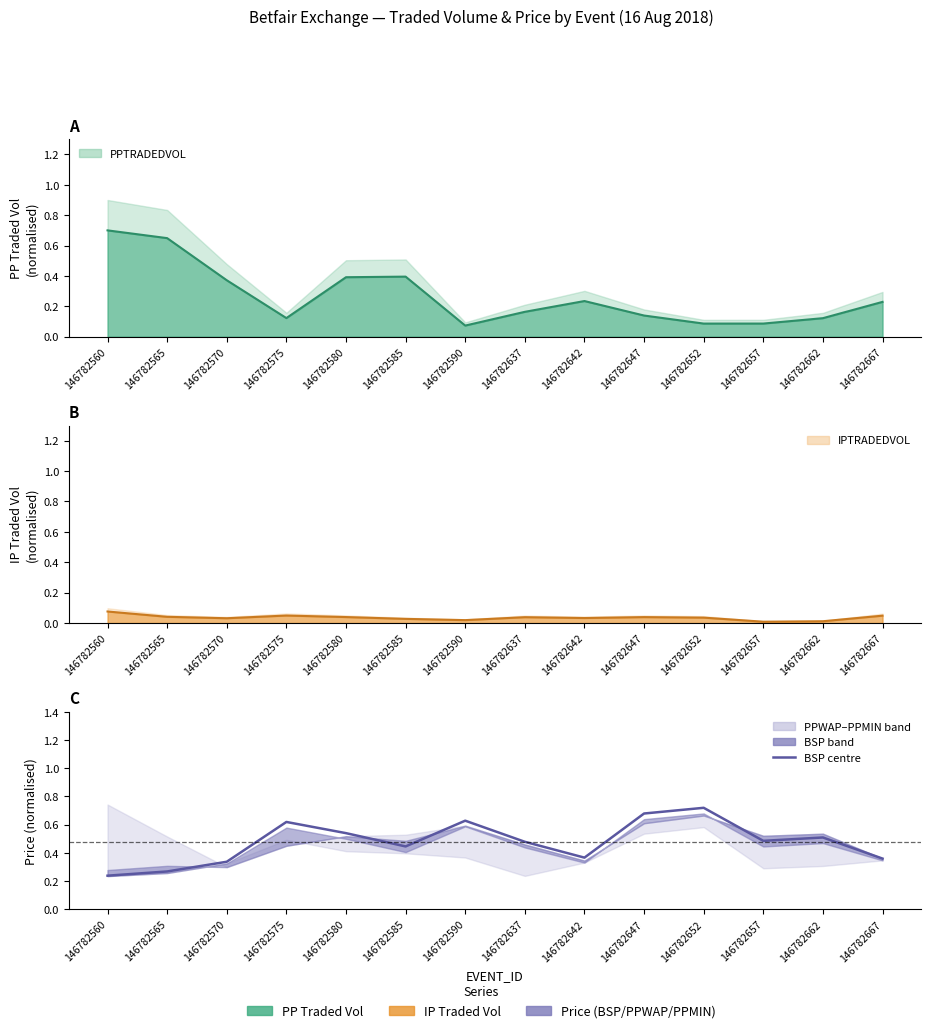

Is it true that the value at 146782570 is 0.3?

True